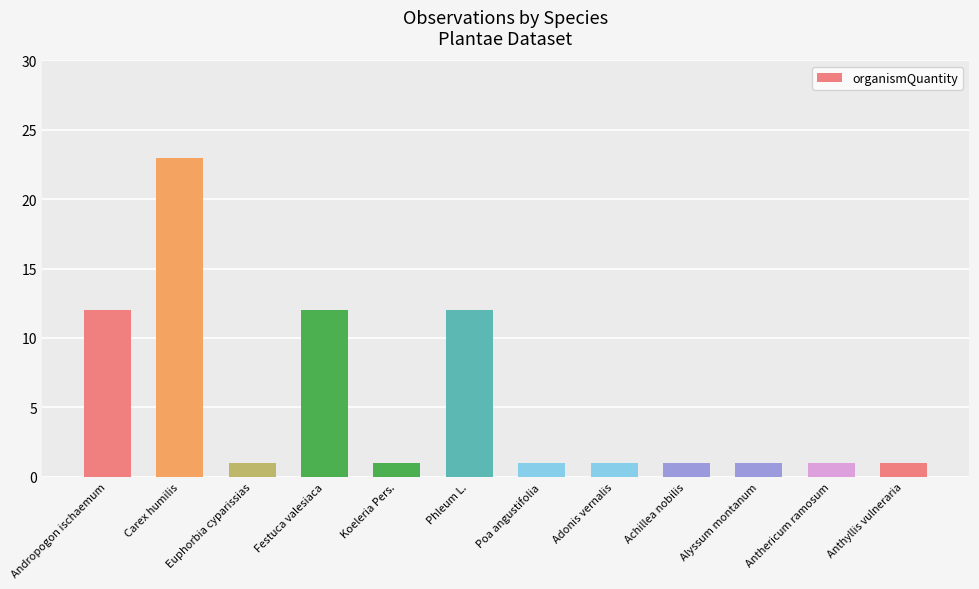

What value does the data have at Festuca valesiaca?

12